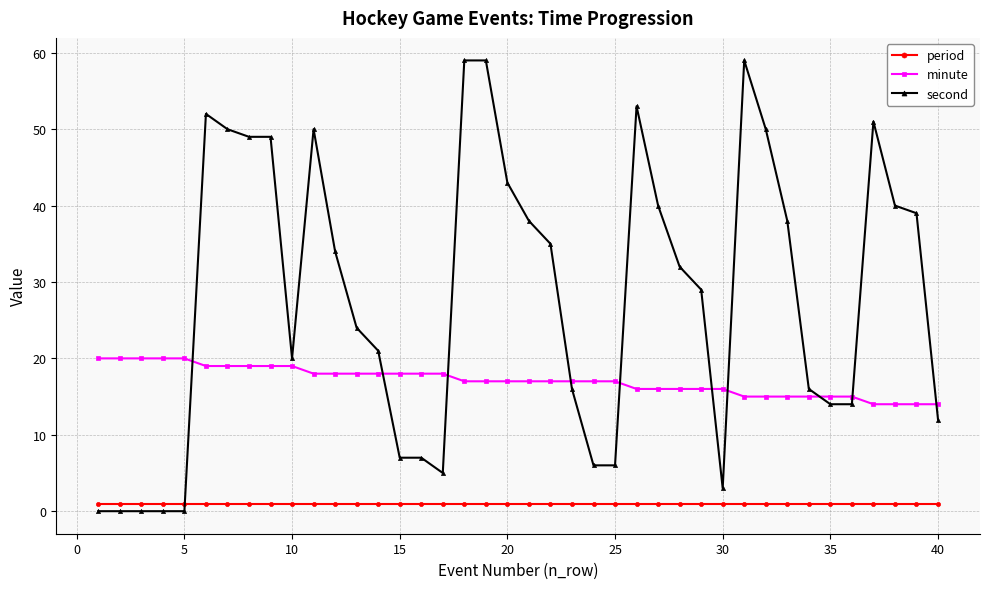

Does the chart have visible grid lines?

Yes